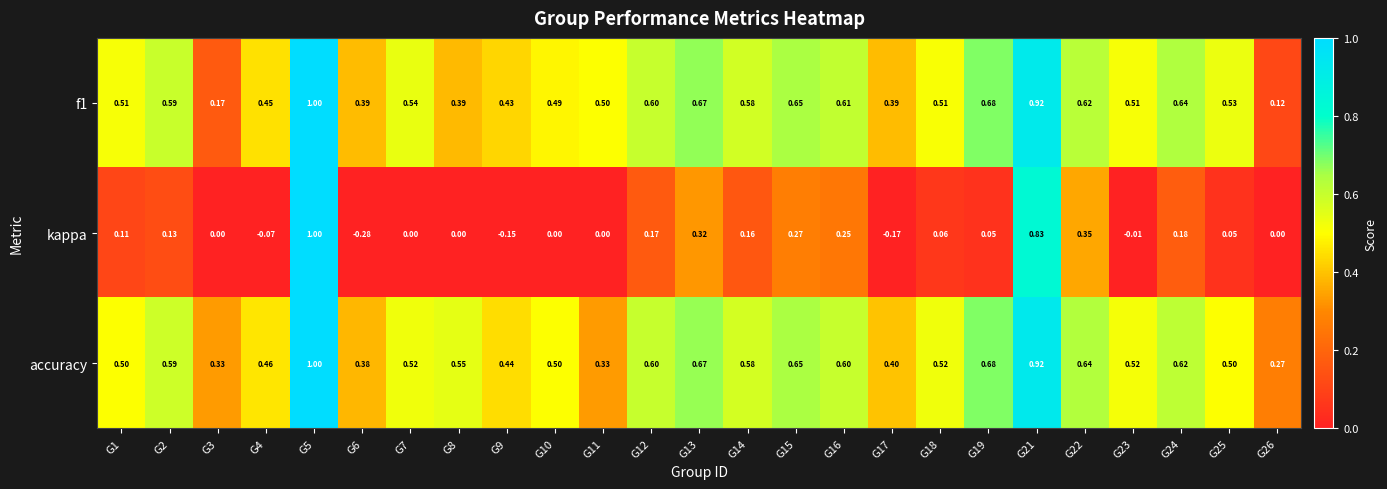

Is the value of kappa at G22 greater than the value of f1 at G4?

No